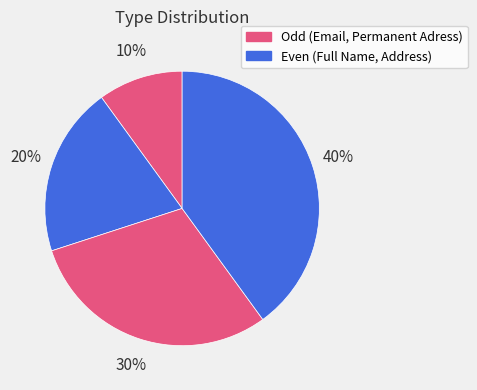

How many segments does this pie chart have?

4